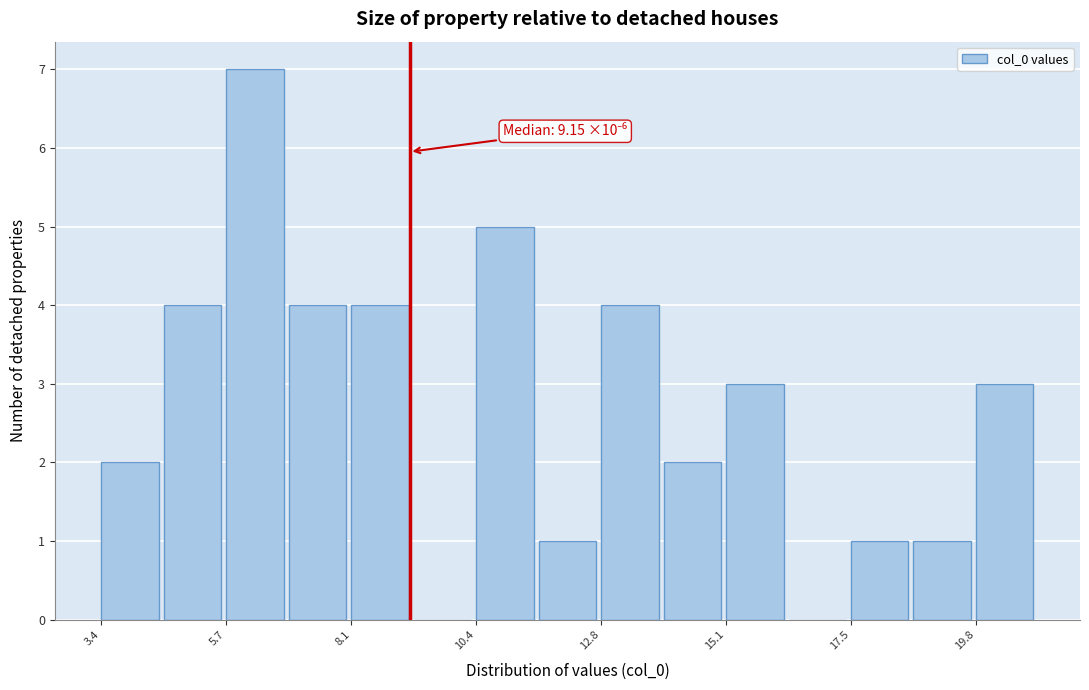

Around what value on the x-axis is the tallest bar? Give the approximate position of its centre, as read against the axis.

6.0